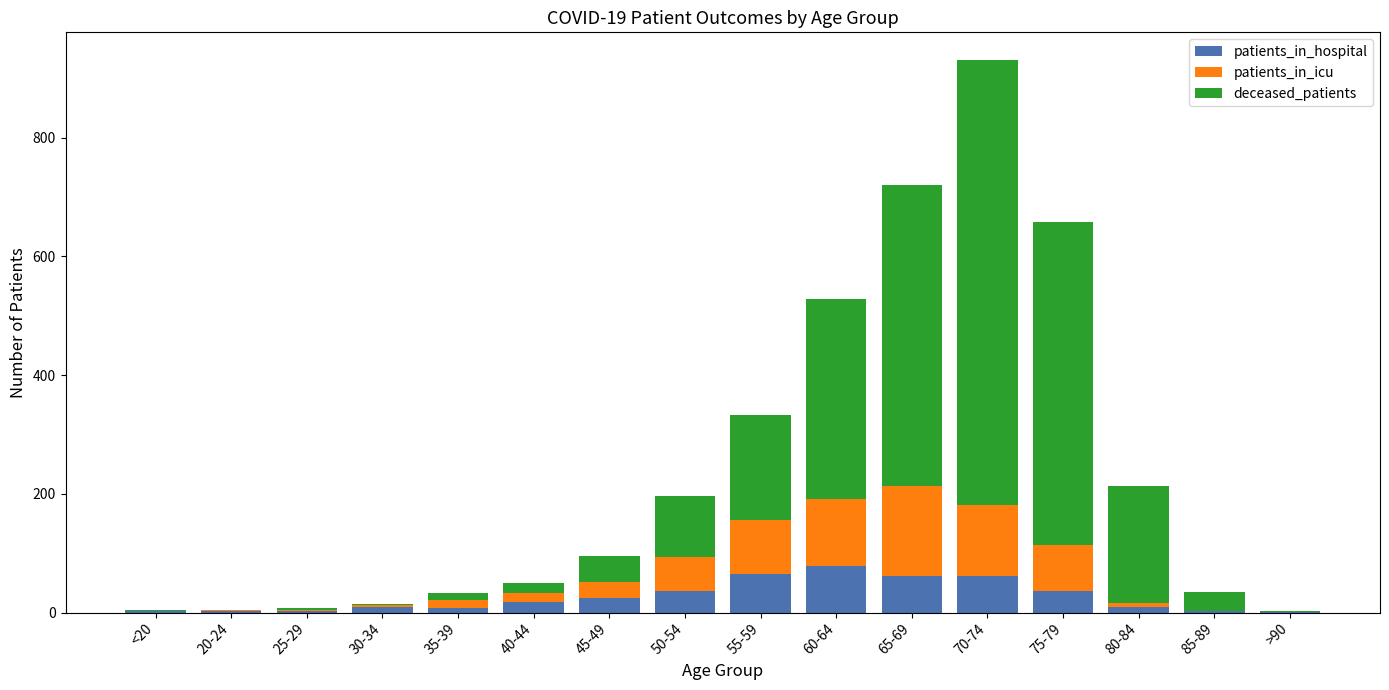

Is it true that patients_in_hospital equals 61 at 65-69?

True